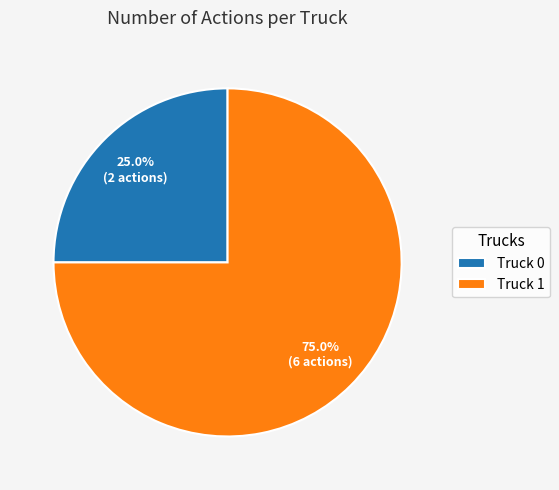

What is the total percentage of Truck 0 and Truck 1?

100.0%